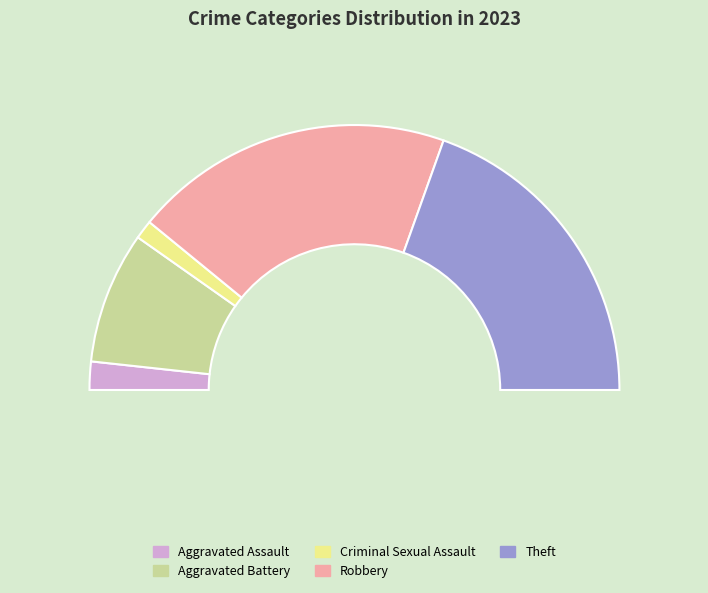

To the nearest percent, what is the average slice percentage?

20%